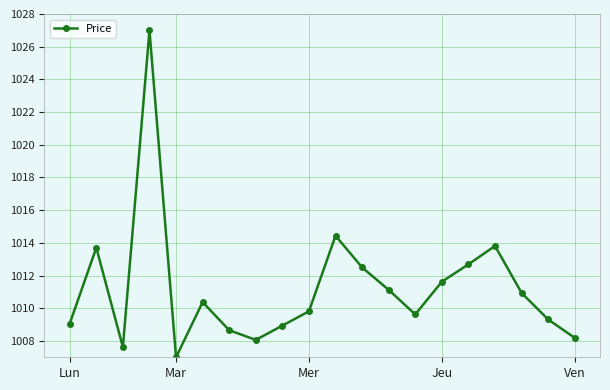

True or false: there are more than 2 points higher than both neighbors.

True